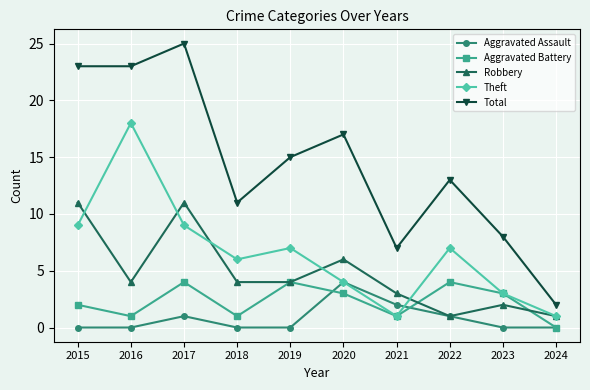

How many interior local peaks does the Aggravated Battery series have?

3